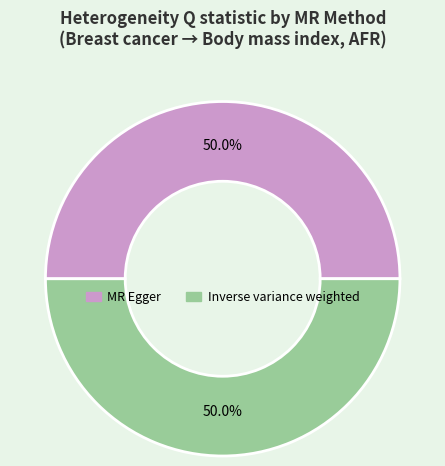

Is the sum of MR Egger and Inverse variance weighted greater than half?

Yes